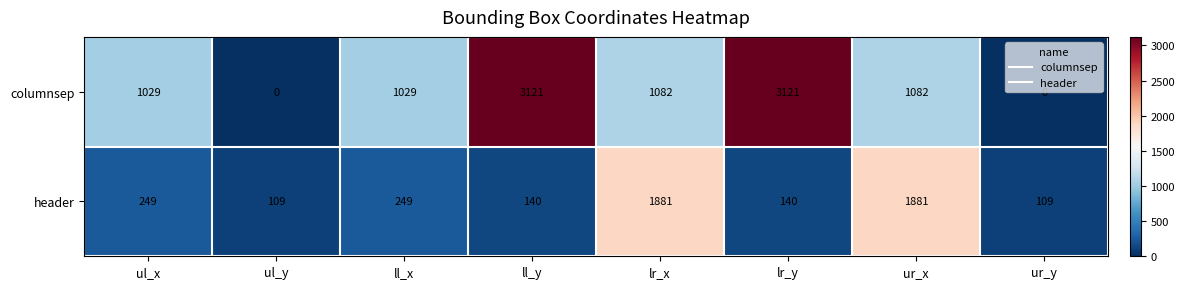

List the series in order of their peak value, lowest first.

header, columnsep